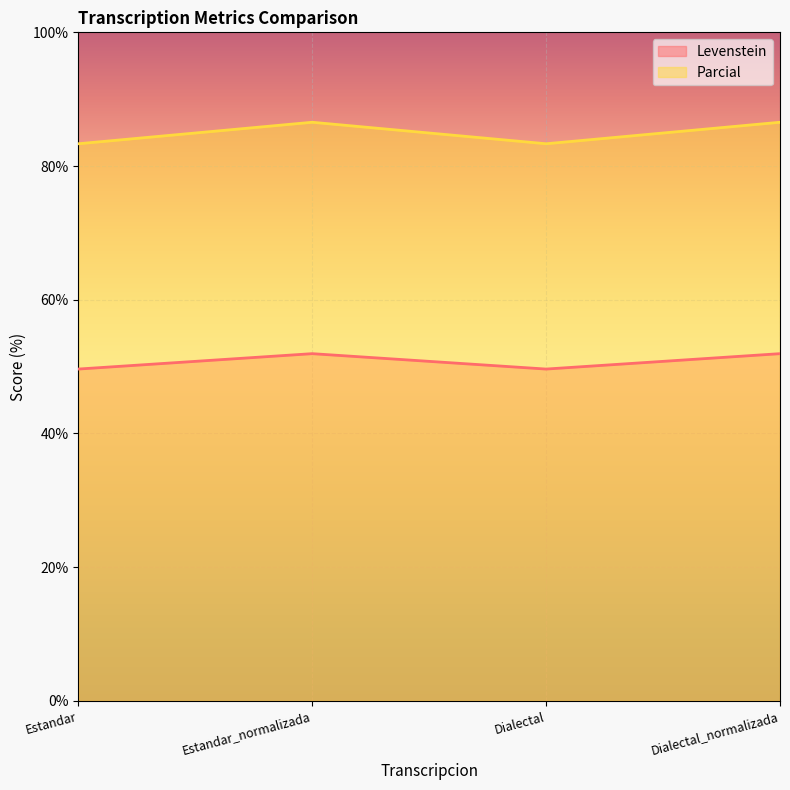

Reading left to right, transcribe all the data shown in this chart.

Levenstein: 49.6	51.9	49.6	51.9
Parcial: 83.3	86.5	83.3	86.5